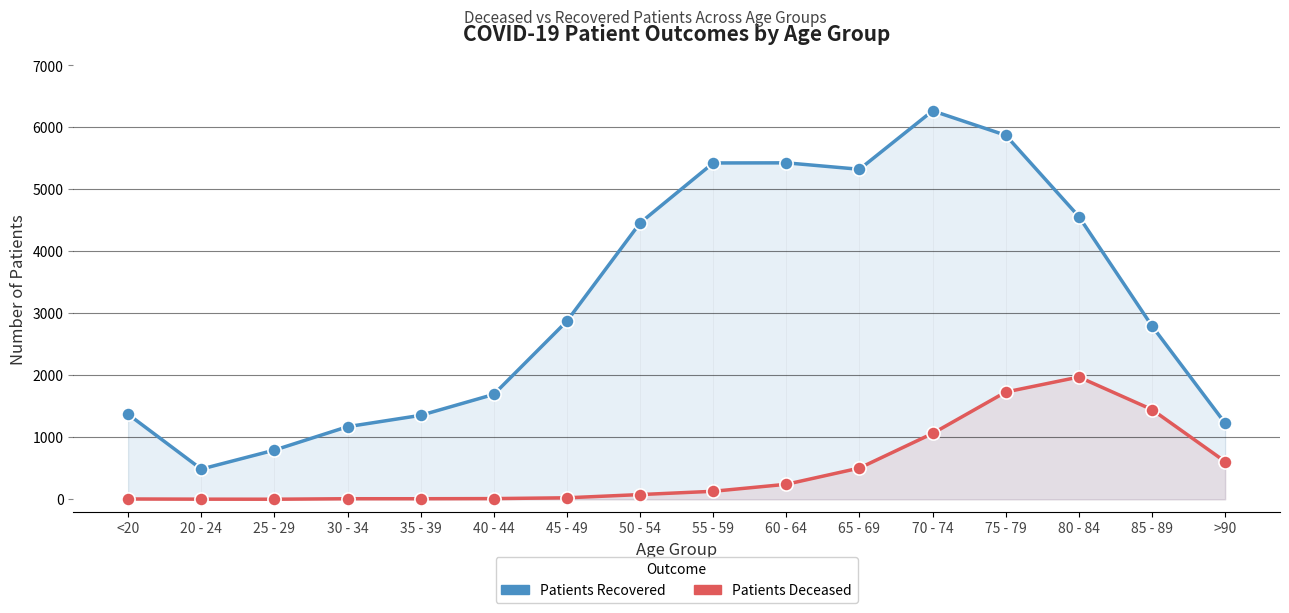

At which category is the sum across all series the highest?

75 - 79